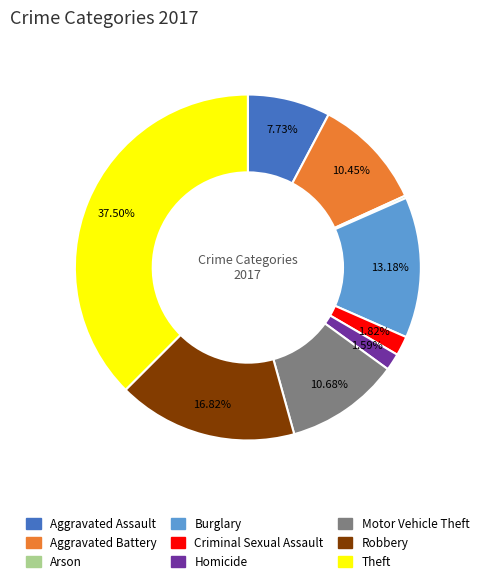

Which category has the biggest portion of the pie?

Theft